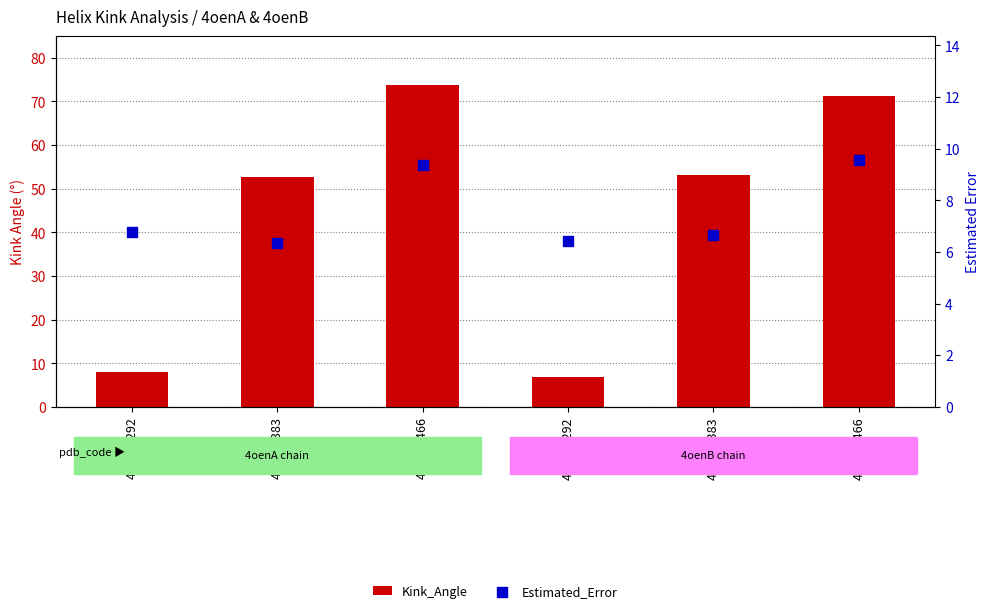

At how many categories does at least one series exceed 9?

4